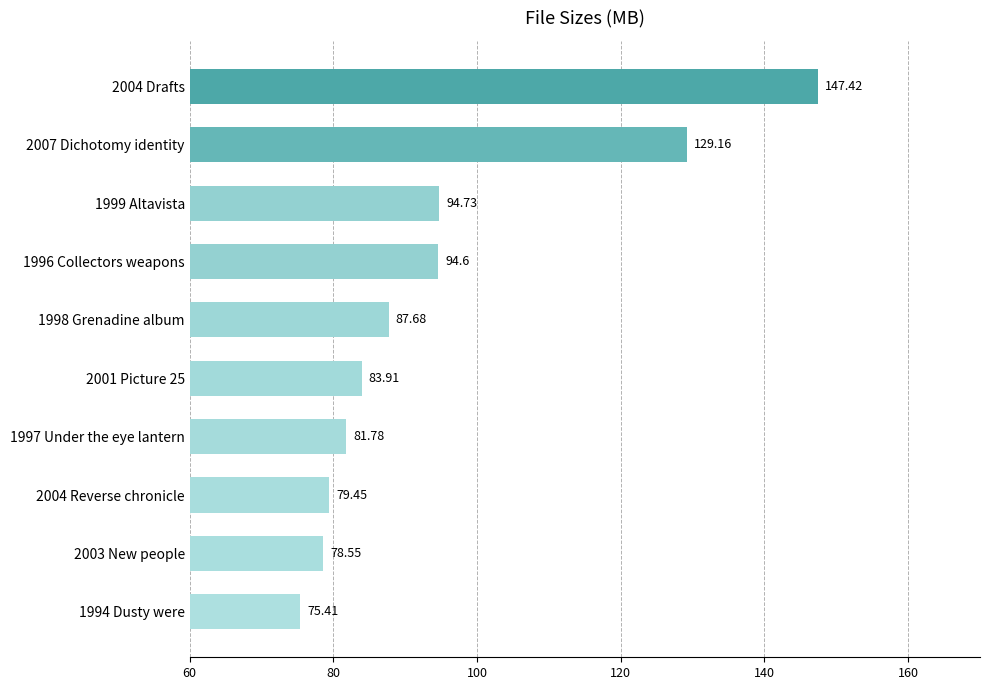

Which category has the lowest value across all series?

1994 Dusty were